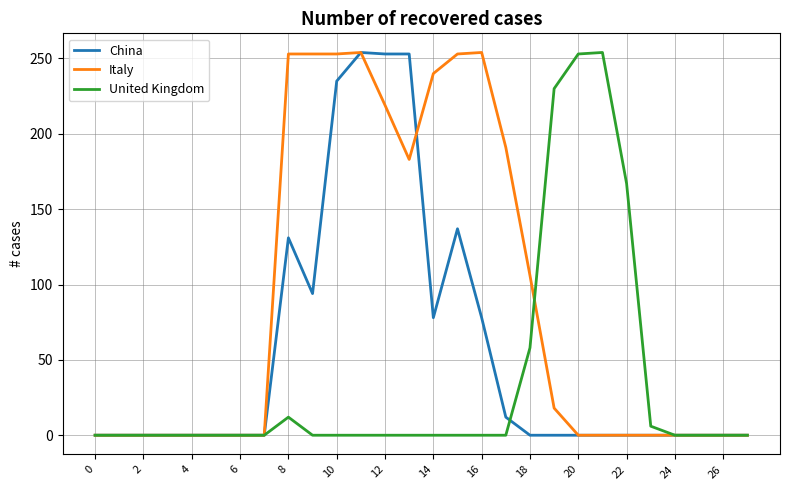

List the series in order of their overall mean, lowest first.

United Kingdom, China, Italy